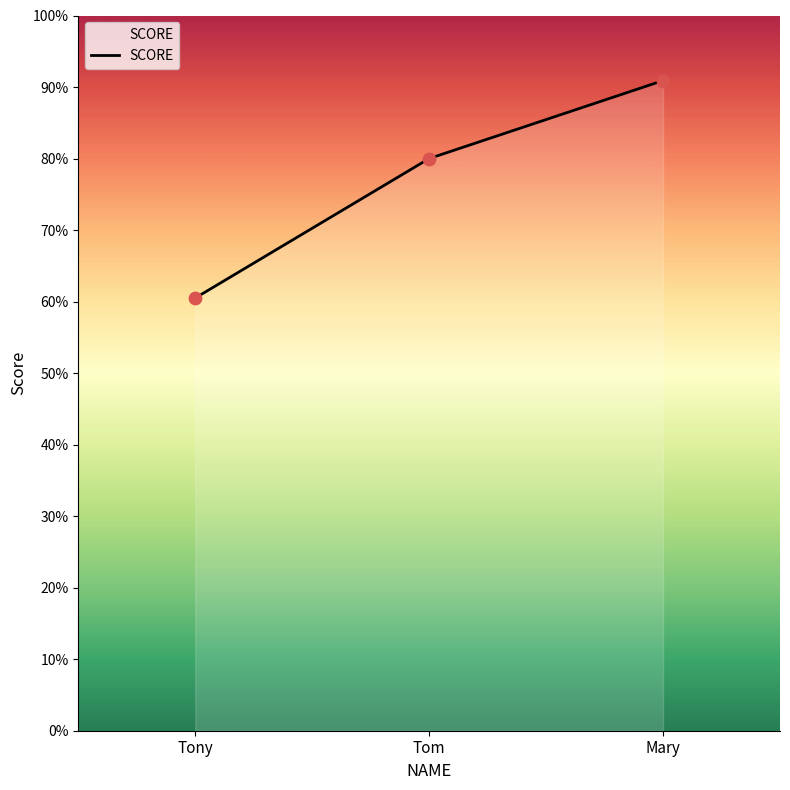

Approximately how many times larger is the value at Mary compared to Tony?

1.5